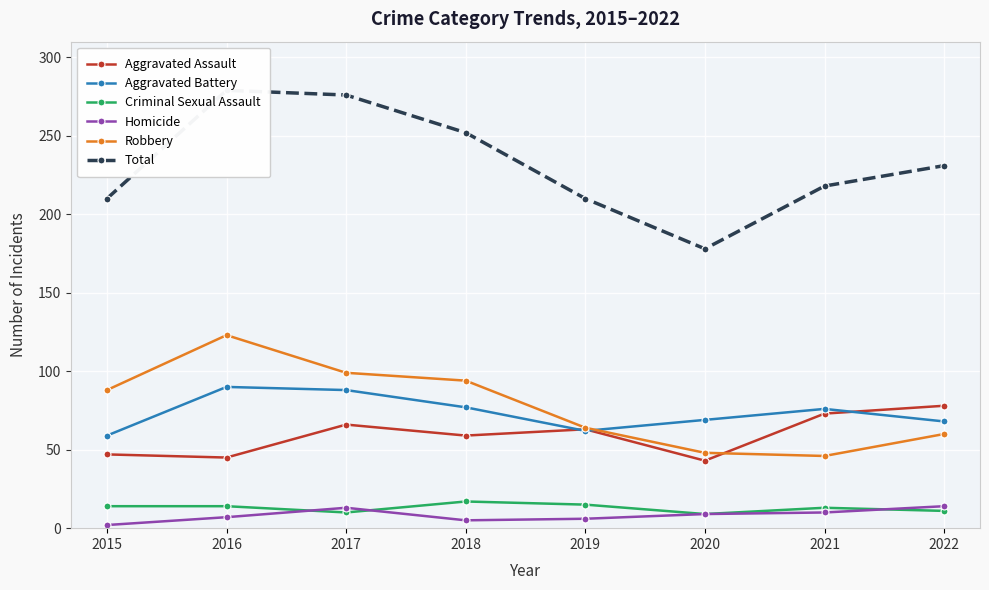

List the series in order of their peak value, lowest first.

Homicide, Criminal Sexual Assault, Aggravated Assault, Aggravated Battery, Robbery, Total